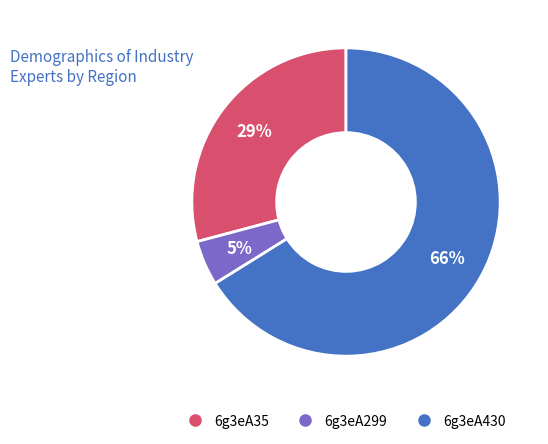

Is it true that 6g3eA35 is 19% of the pie?

False